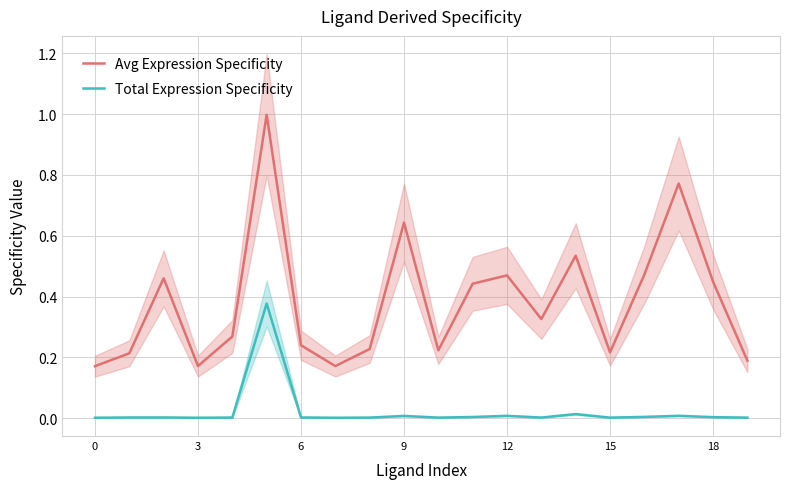

True or false: Total Expression Specificity and Avg Expression Specificity intersect in this chart.

False